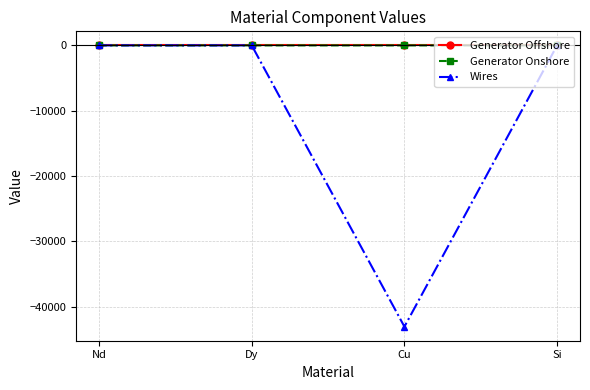

How many categories are shown in the chart?

4